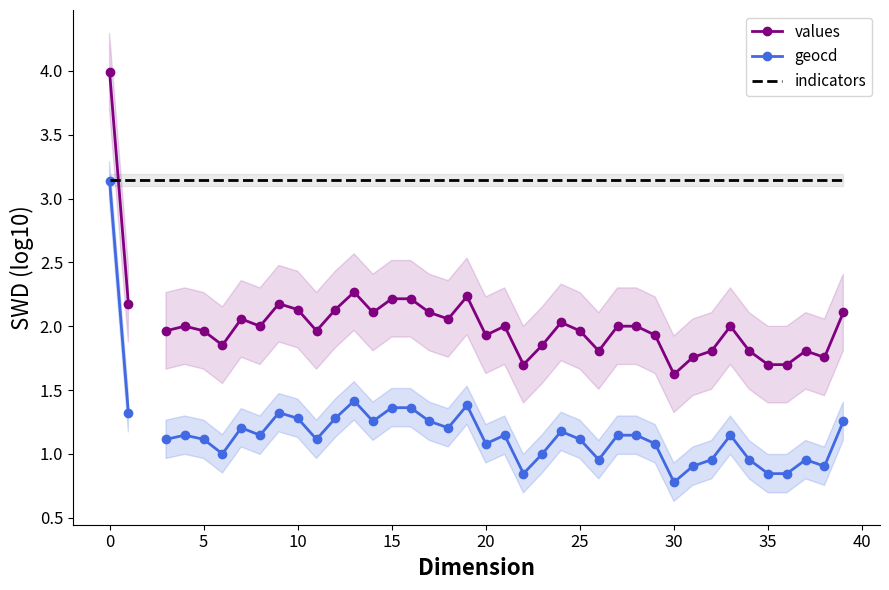

Which series has the widest spread of values?

values